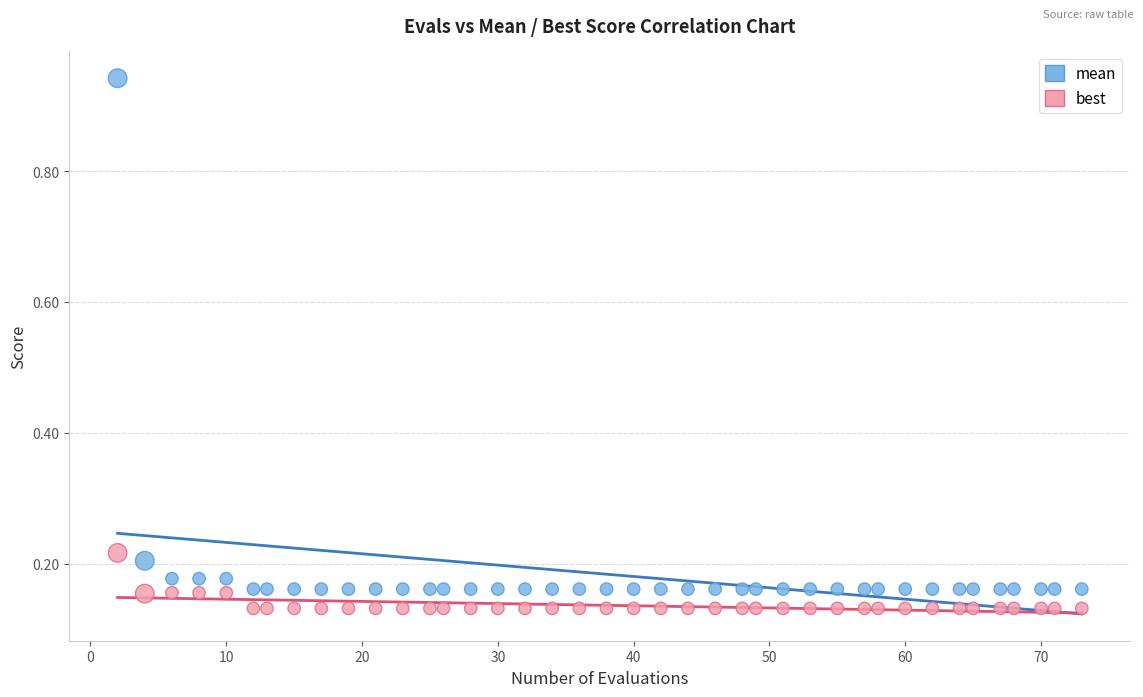

Across all data points, what is the range of X values (max minus min)?

71.0